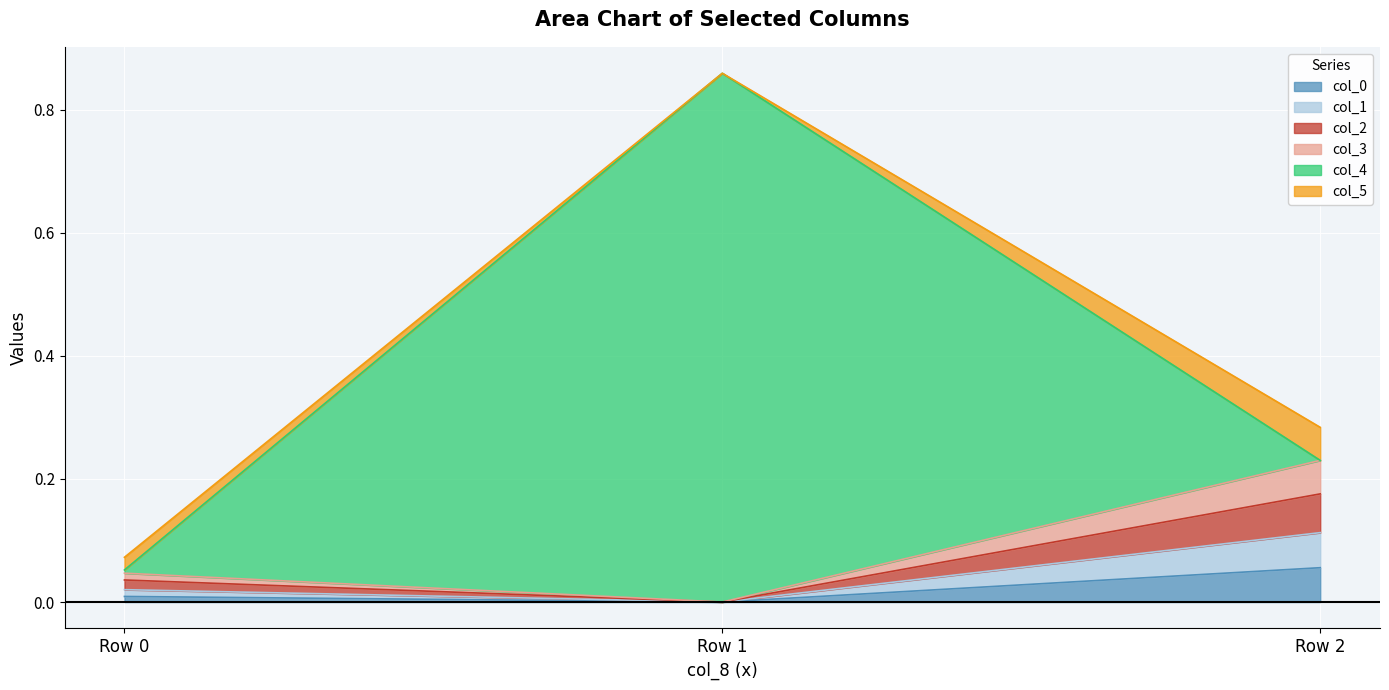

True or false: col_3 has a value of 0.0 at Row 2.

False